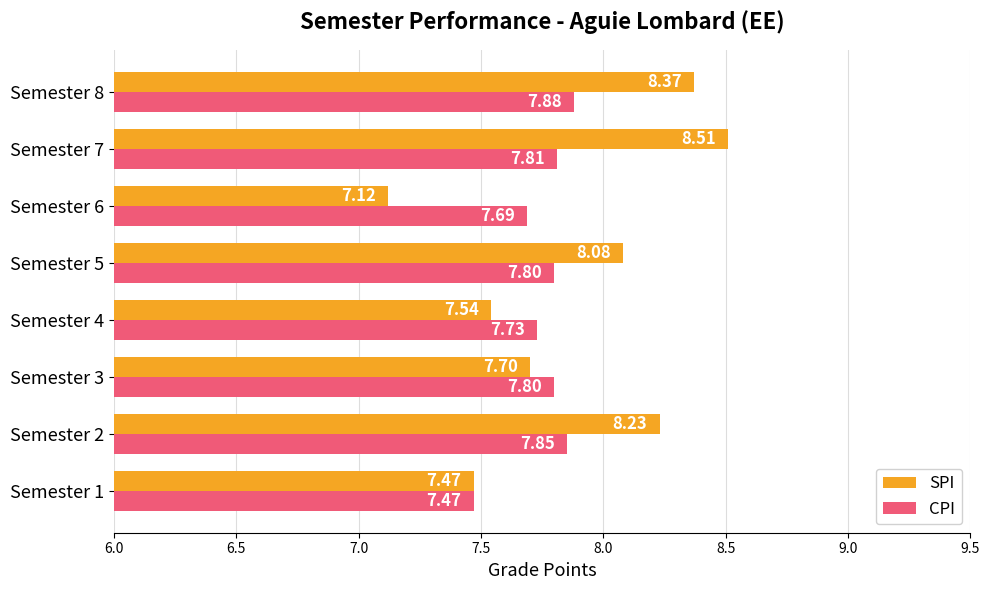

At which label is CPI closest to 7?

Semester 1